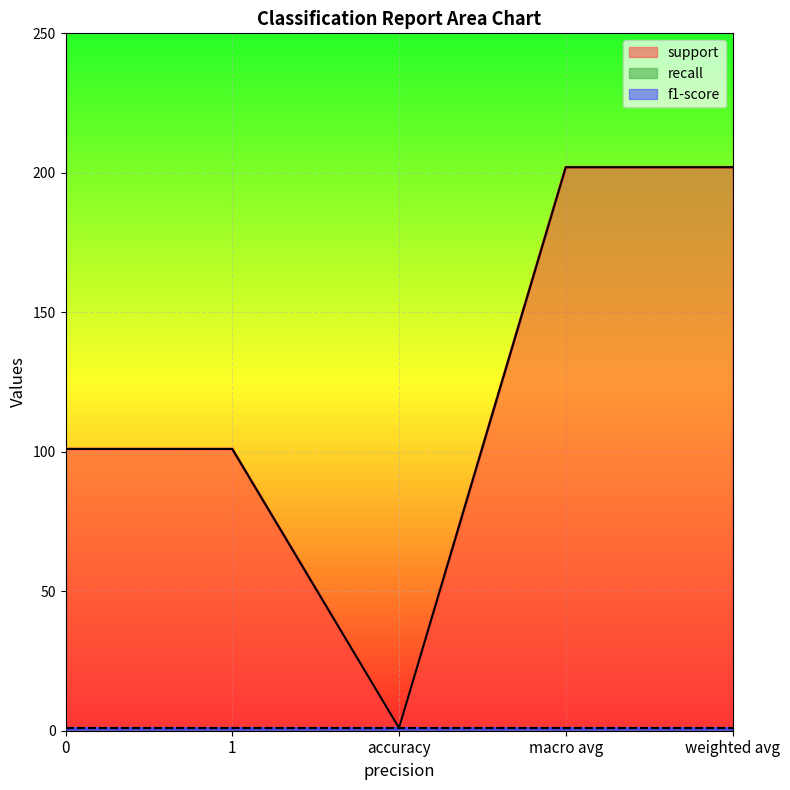

Reading right to left, what are all the values shown in this chart?

support: 202	202	1	101	101
recall: 1	1	1	1	1
f1-score: 1	1	1	1	1